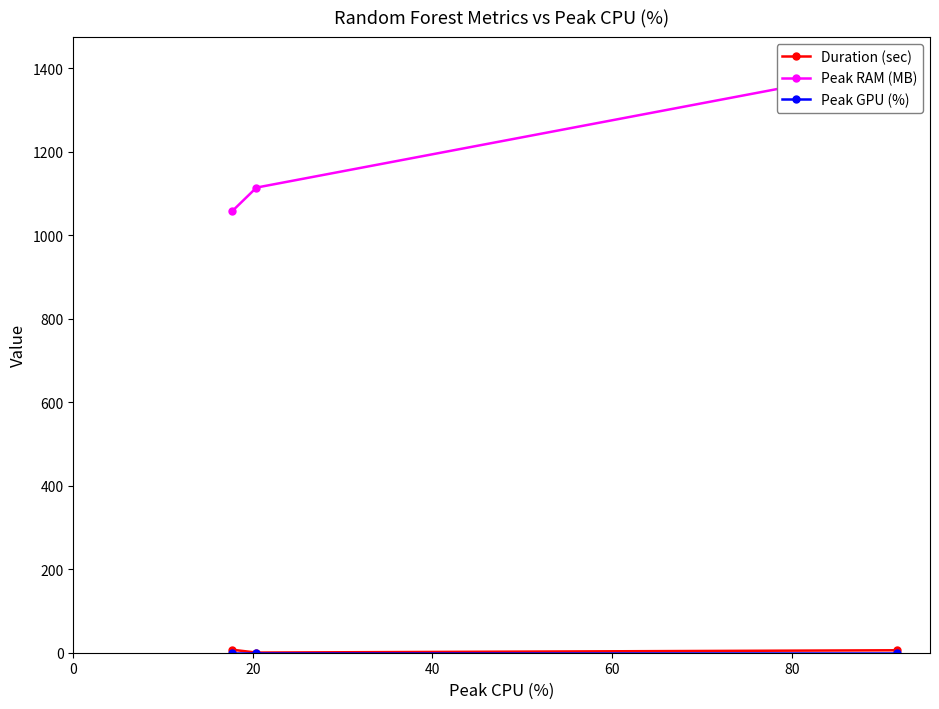

What is the sum of the Duration (sec) values at 20 and 40?

7.5